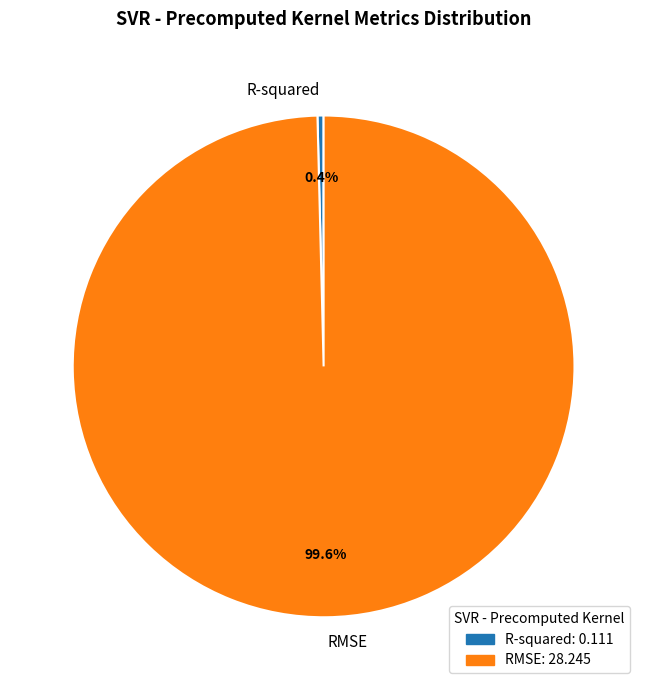

Is it true that R-squared is 11% of the pie?

False